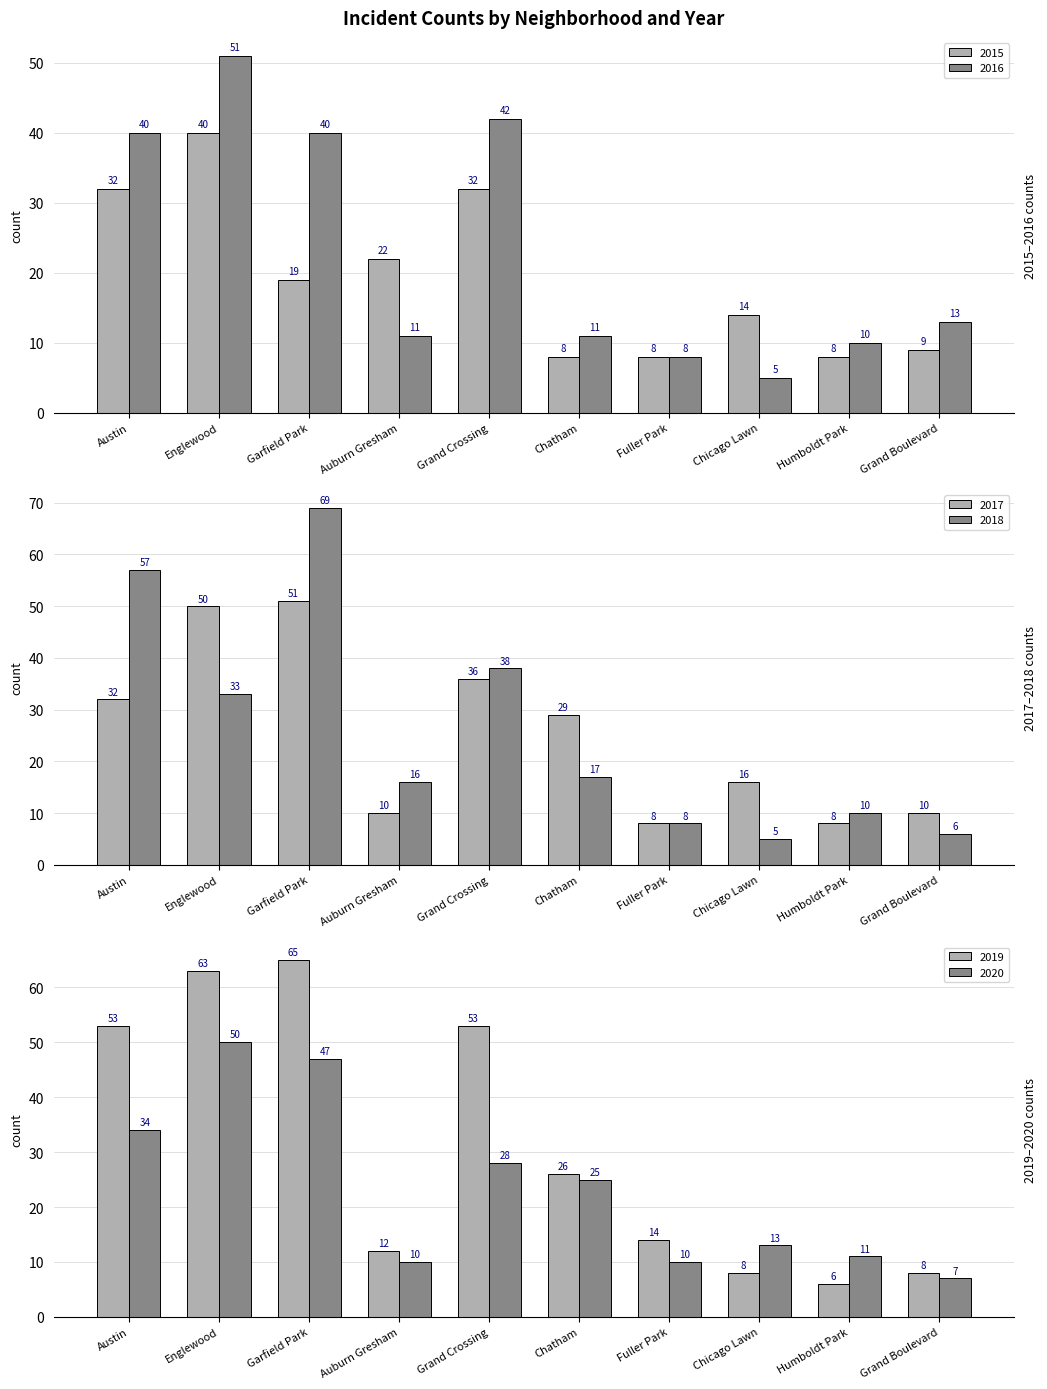

Is it true that 2016 equals 66 at Garfield Park?

False